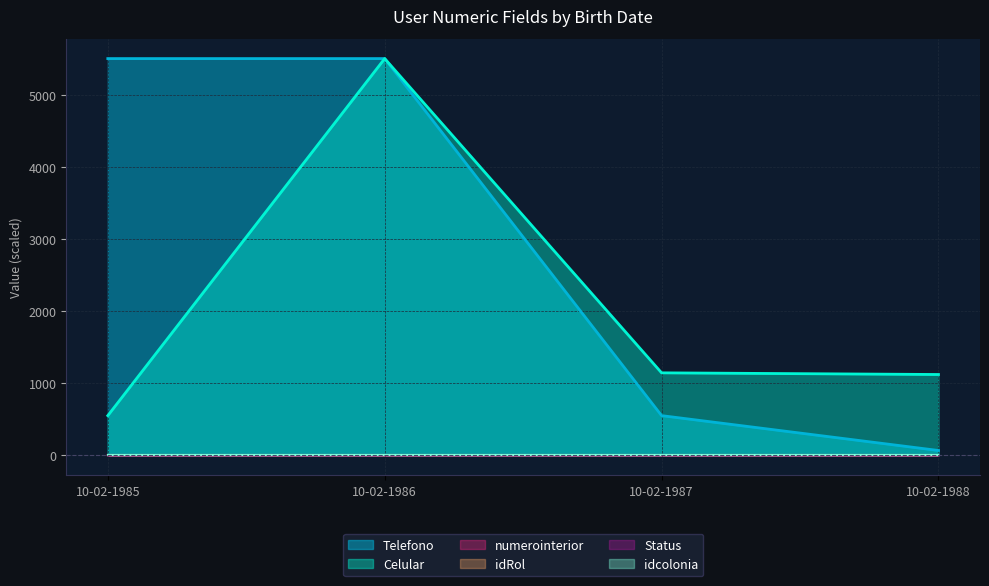

Reading left to right, what are all the values shown in this chart?

Telefono: 10-02-1985=5512.4	10-02-1986=5512.4	10-02-1987=551.2	10-02-1988=66.8
Celular: 10-02-1985=551.2	10-02-1986=5512.5	10-02-1987=1145.8	10-02-1988=1122.7
numerointerior: 10-02-1985=0.0	10-02-1986=0.0	10-02-1987=0.0	10-02-1988=0.0
idRol: 10-02-1985=0.0	10-02-1986=0.0	10-02-1987=0.0	10-02-1988=0.0